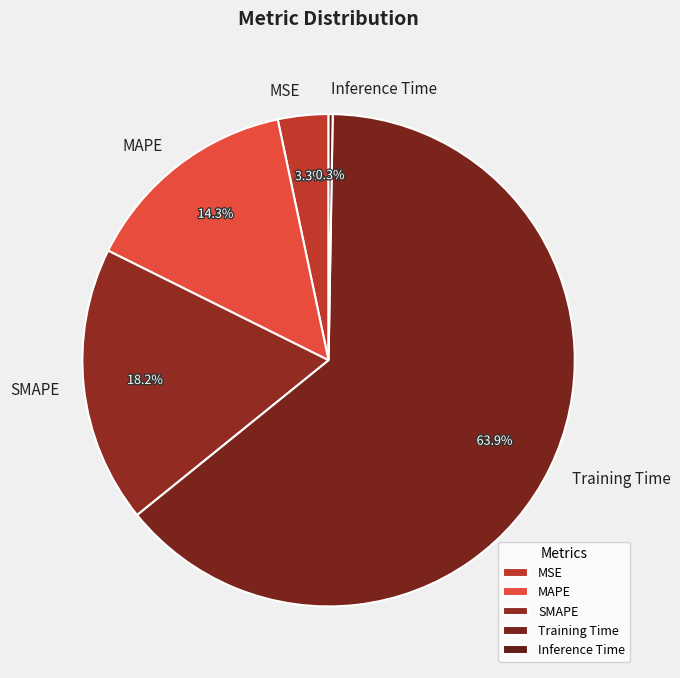

To the nearest percent, what is the average slice percentage?

20%